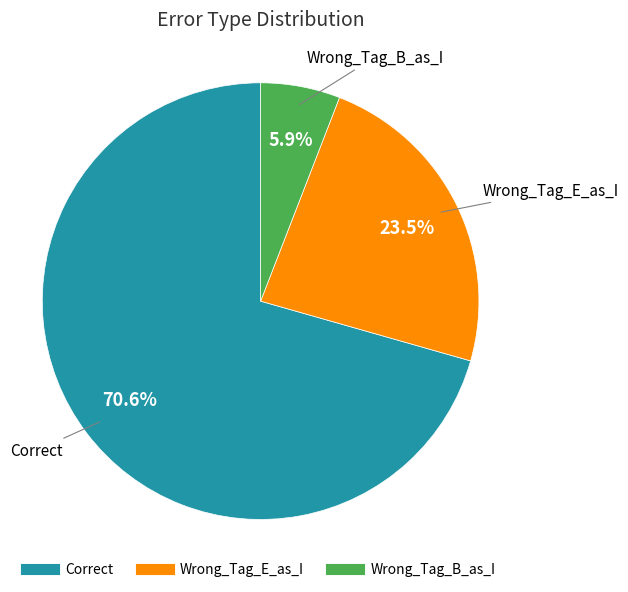

Which has a higher value, Wrong_Tag_B_as_I or Wrong_Tag_E_as_I?

Wrong_Tag_E_as_I